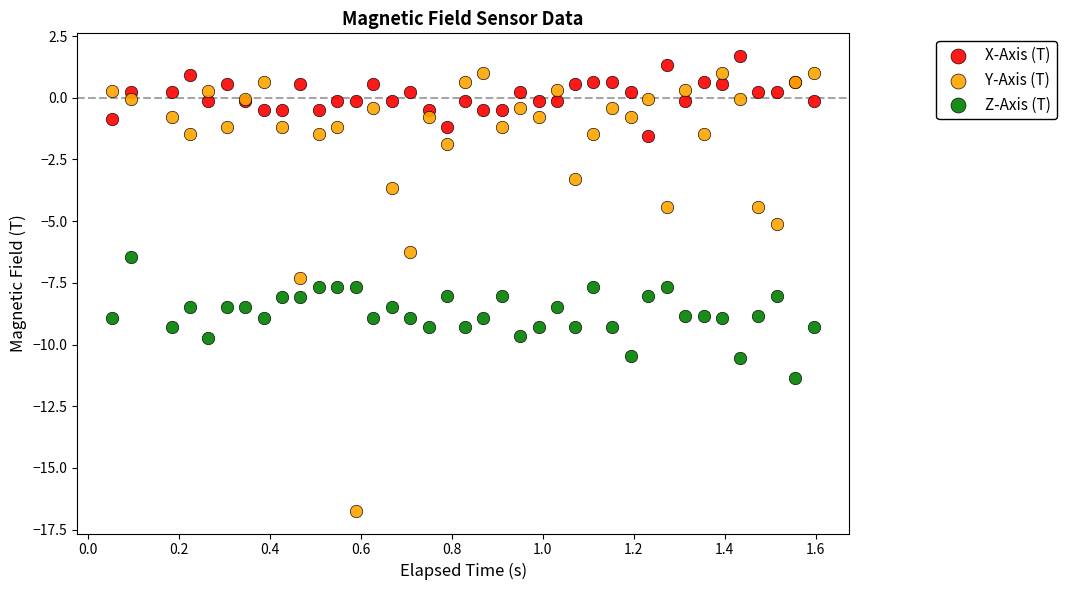

Which series has the largest Y range (max minus min)?

Y-Axis (T)